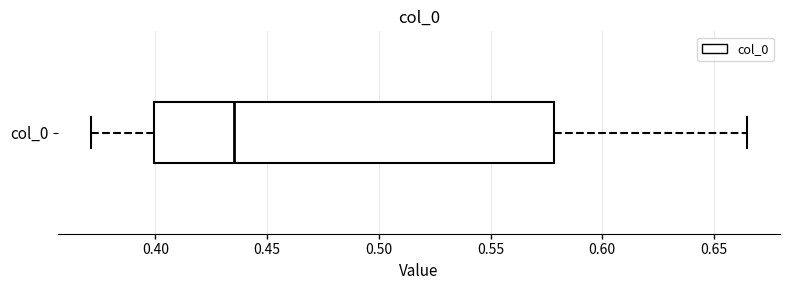

Transcribe this box plot: give where the median line is, the range the box spans, and where the two whiskers end, as read against the x-axis. The values are not printed on the chart, so give them approximately, as read against the axis.

median 0.435, box 0.400 to 0.580, whiskers 0.370 to 0.665